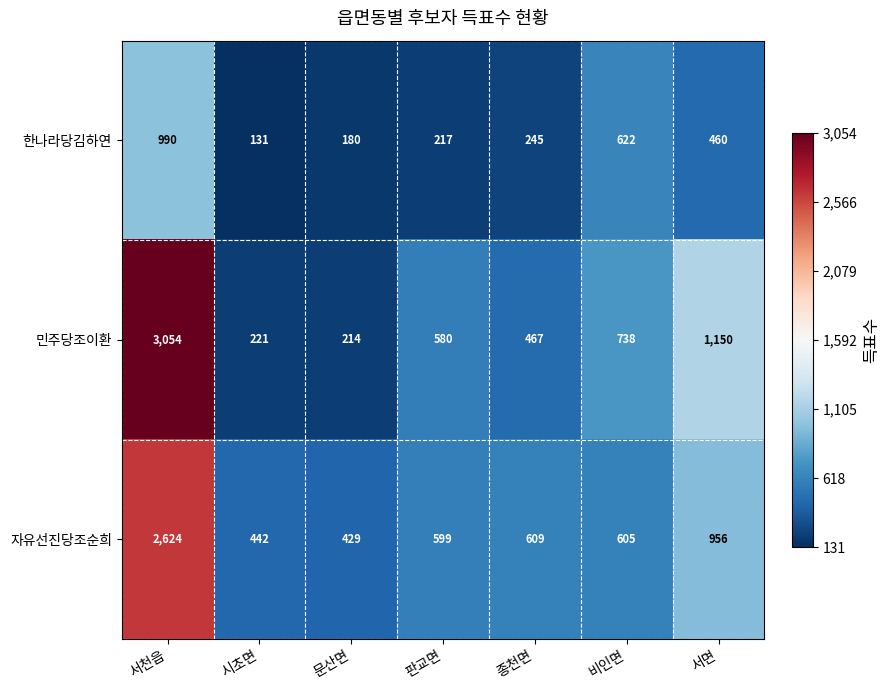

What is the greatest value displayed?

3054